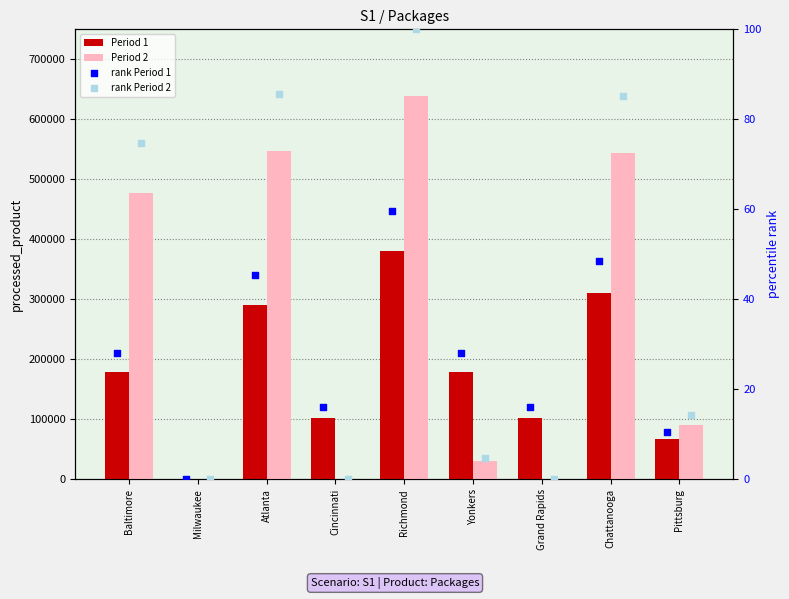

Which series reaches the minimum Y coordinate?

Period 2